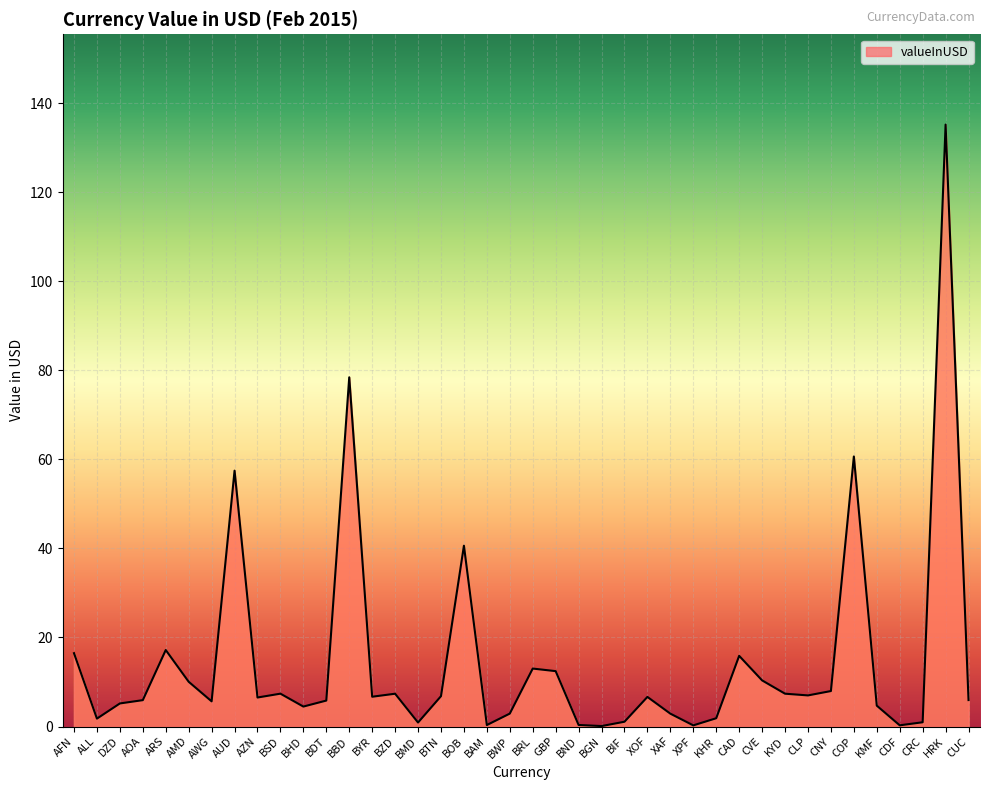

At which label is the value closest to 67?

COP